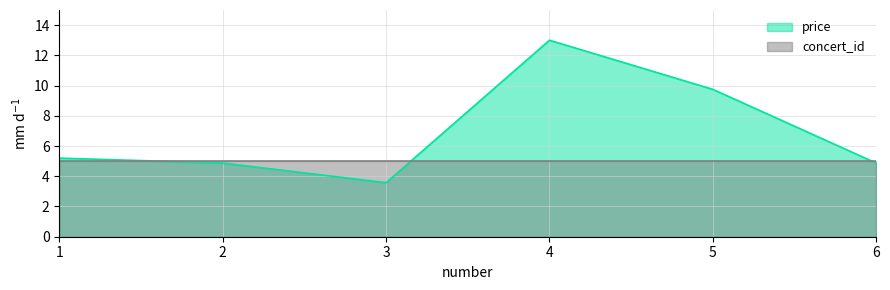

How many interior local peaks (higher than both neighbors) does the data have?

1